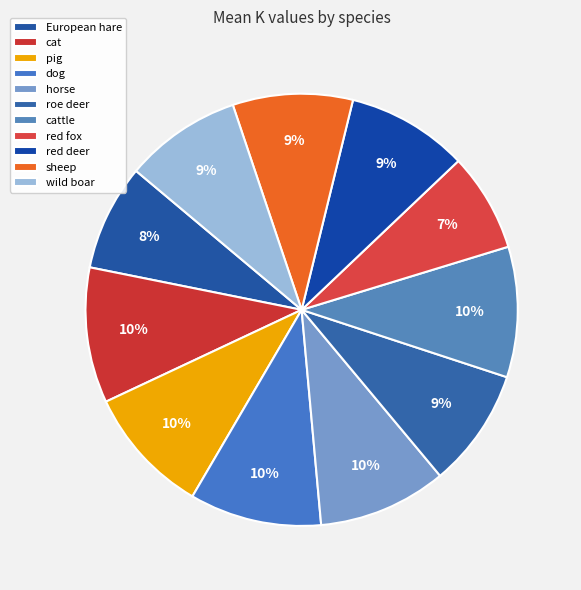

Count the number of slices in the pie.

11